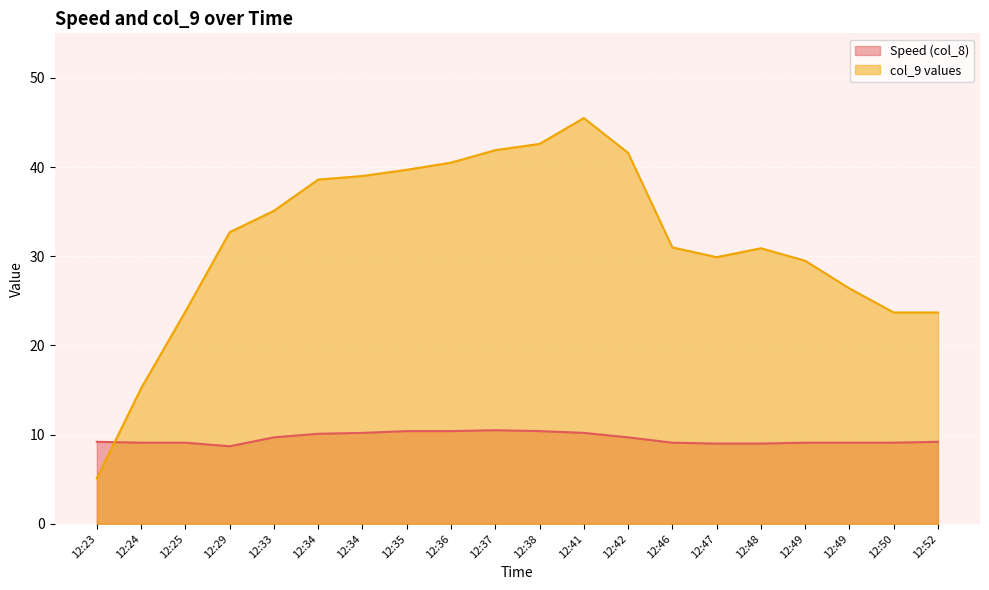

At which category is the sum across all series the highest?

12:41